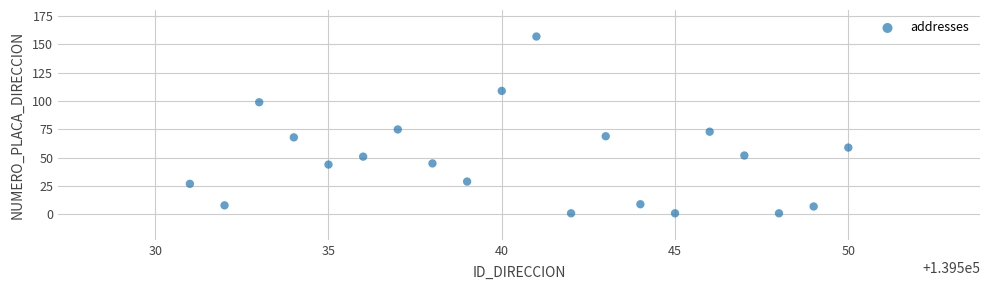

What is the range of Y values (max minus min)?

156